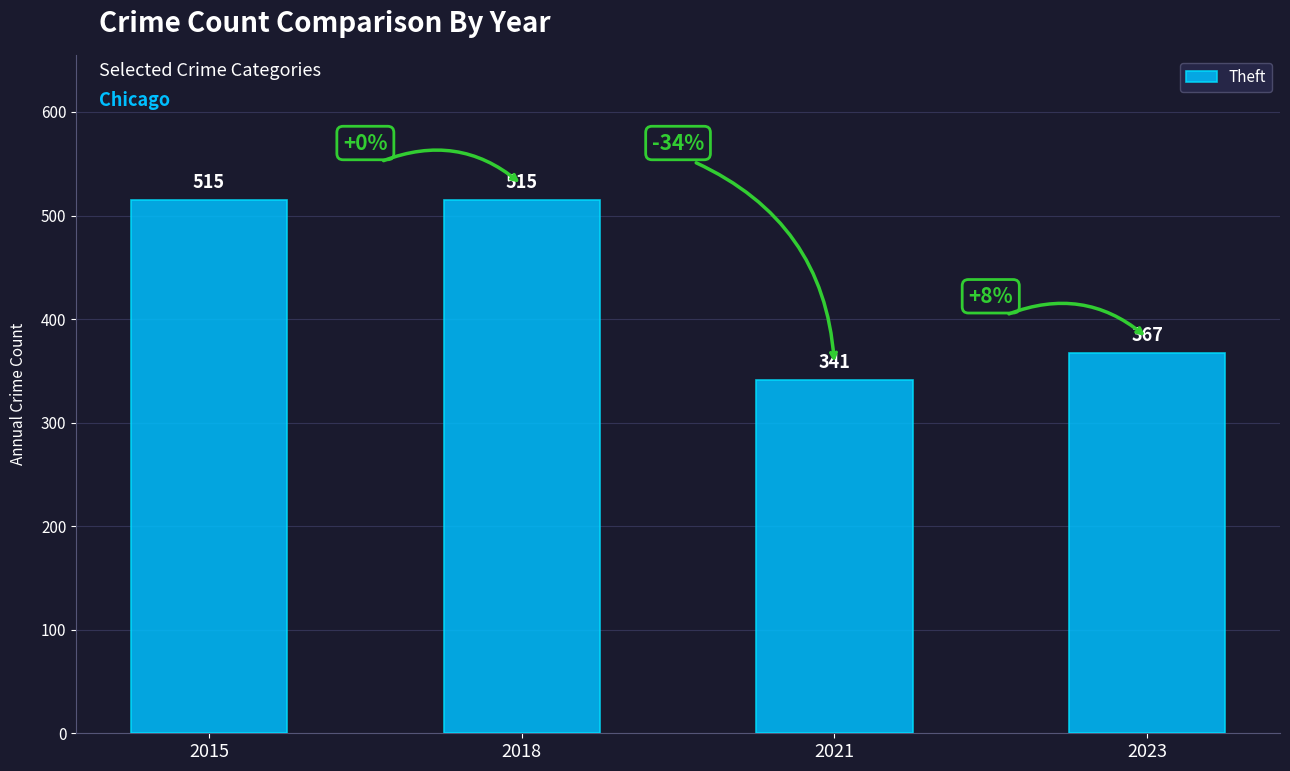

The chart shows a value of 515 at 2015. True or false?

True